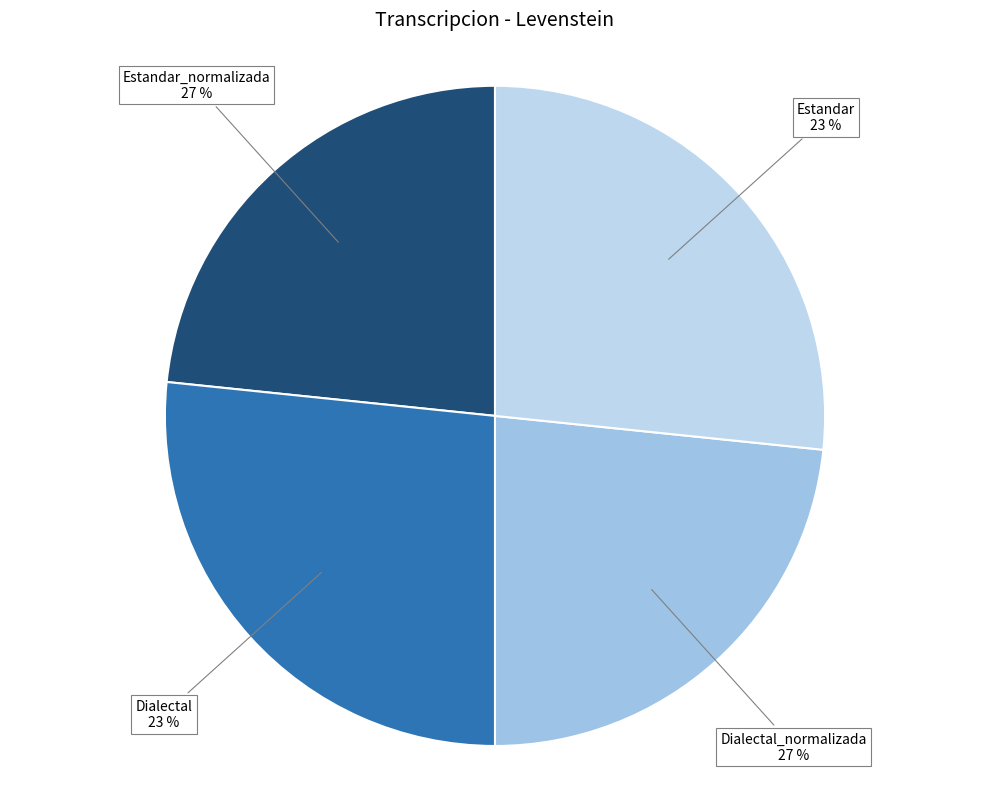

The Estandar_normalizada slice represents 15% of the pie. True or false?

False